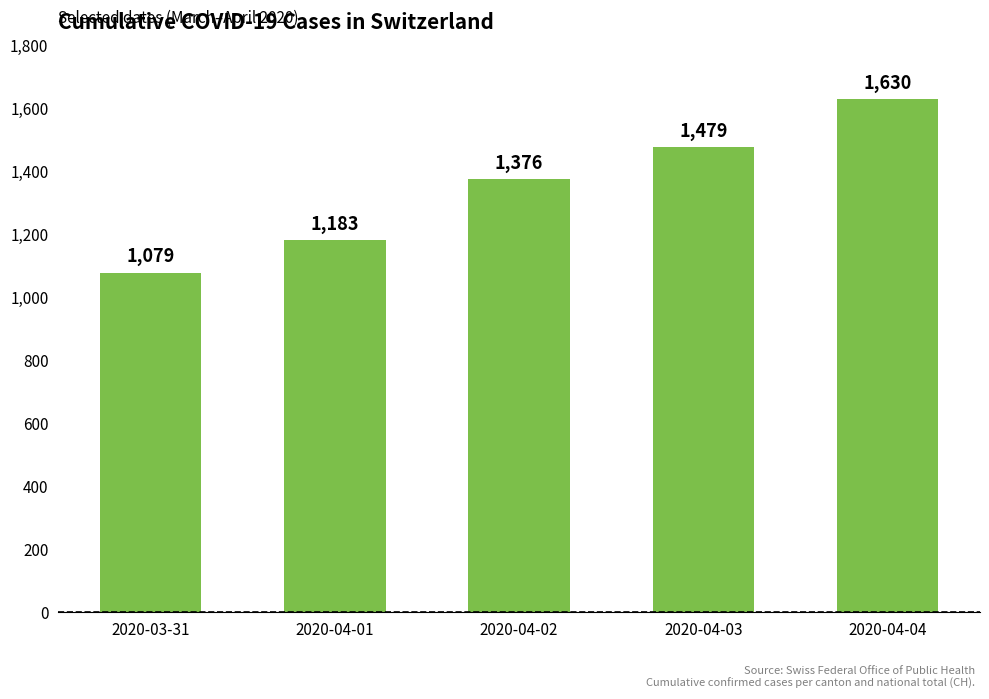

Reading left to right, list all the values displayed in this chart.

1079	1183	1376	1479	1630